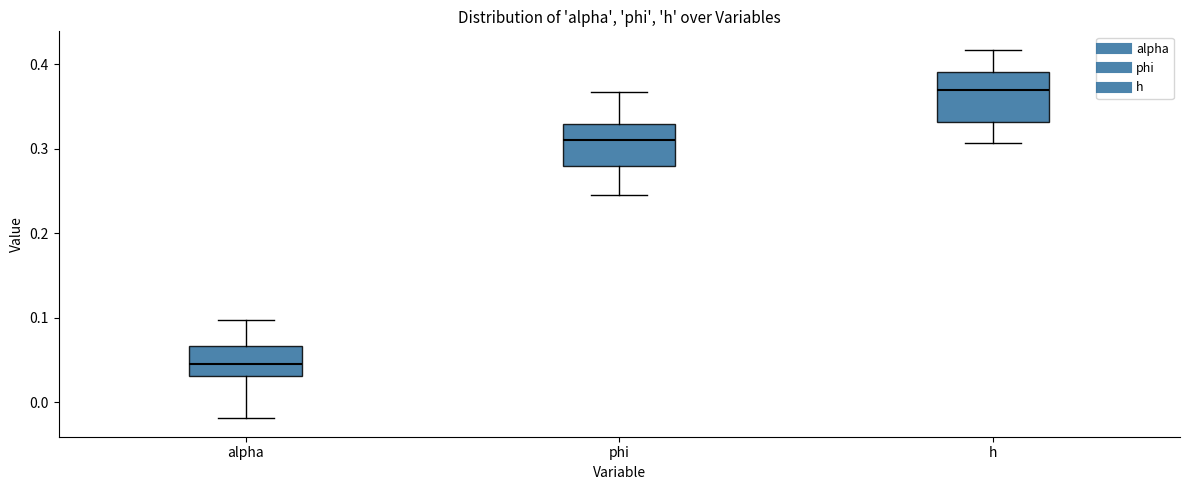

Reading left to right, transcribe this box plot: for each box, give where its median line is, the range the box spans, and where its two whiskers end, as read against the y-axis. The values are not printed on the chart, so give them approximately, as read against the axis.

alpha: median 0.05, box 0.03 to 0.07, whiskers -0.02 to 0.10
phi: median 0.31, box 0.28 to 0.33, whiskers 0.25 to 0.37
h: median 0.37, box 0.33 to 0.39, whiskers 0.31 to 0.42